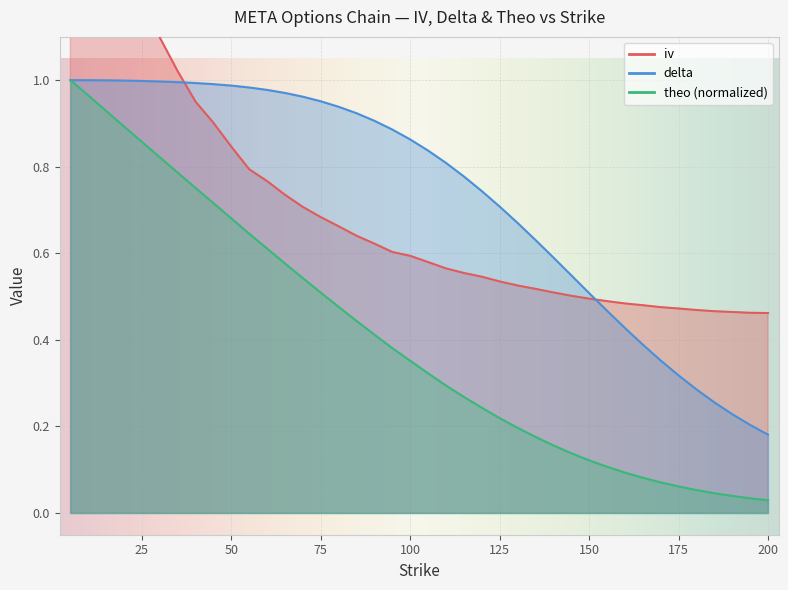

What is the average value of the iv series?

0.7